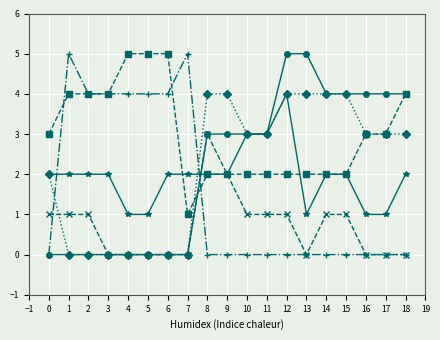

What is the total value across all series at 10?

12